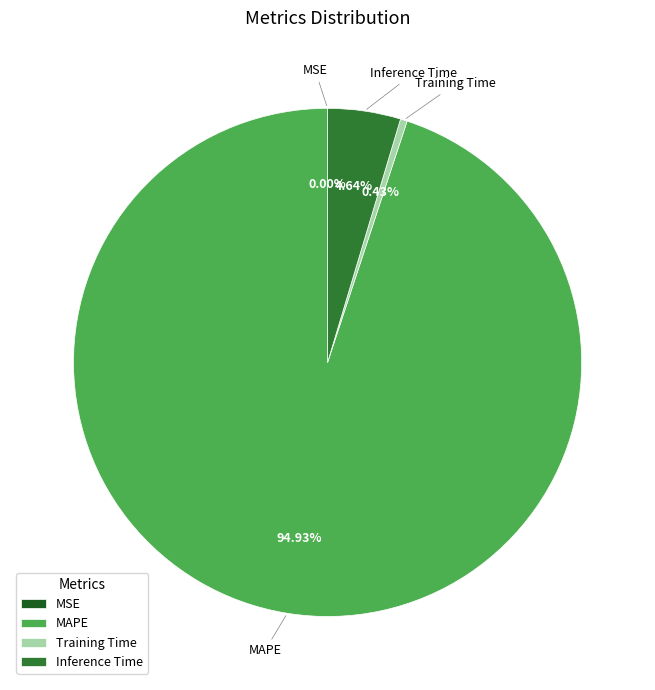

What is the total percentage of MAPE and Training Time?

95.4%